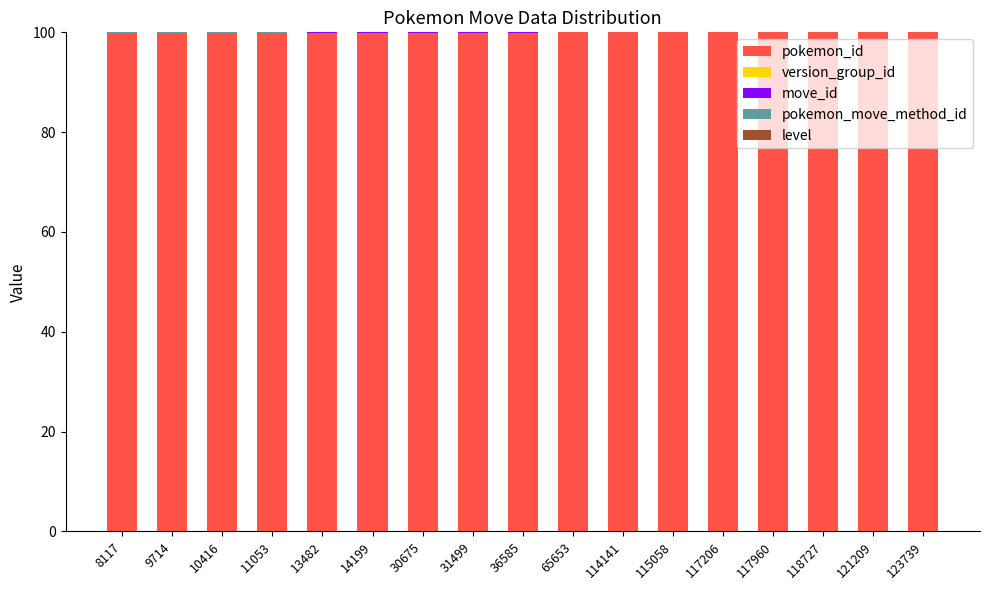

Is it true that pokemon_id equals 31.6 at 123739?

False